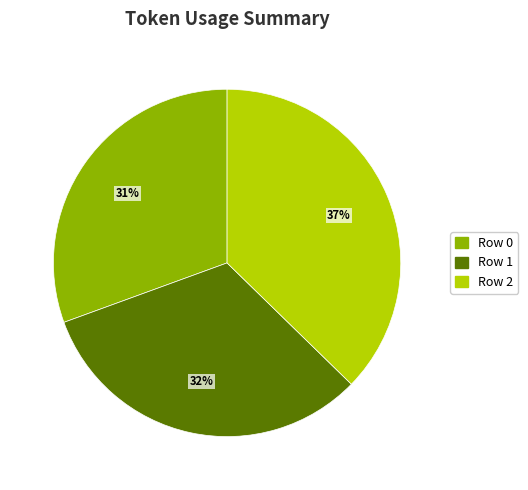

How many slices are in this pie chart?

3